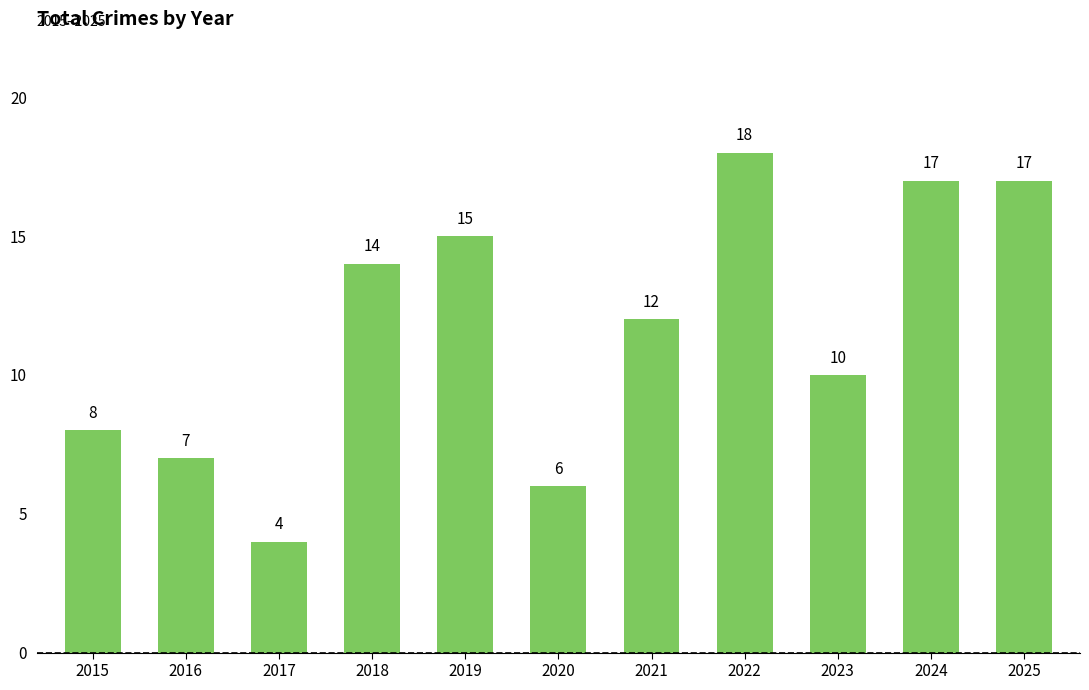

Reading right to left, list all the values displayed in this chart.

17	17	10	18	12	6	15	14	4	7	8